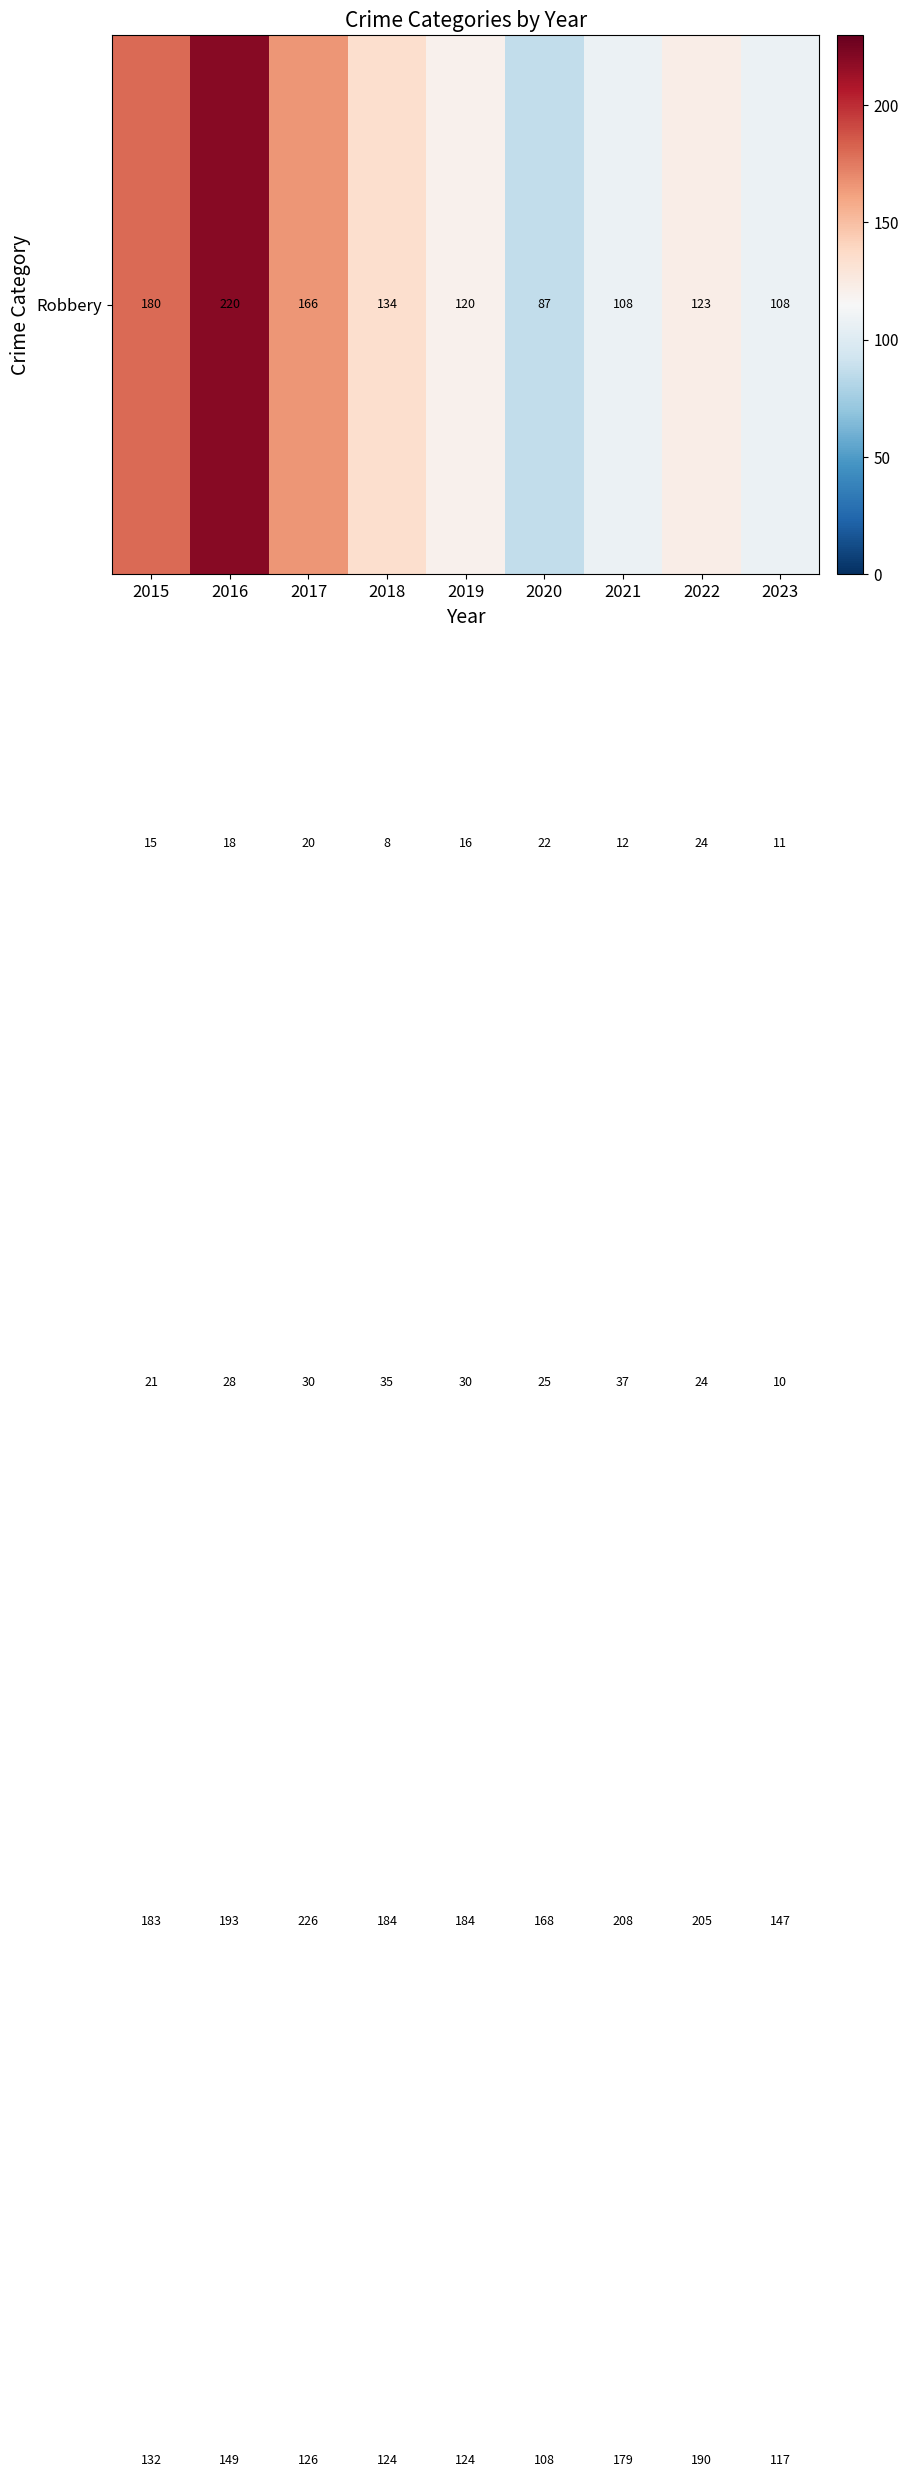

What is the spread (max minus min) of values at 2016?

202